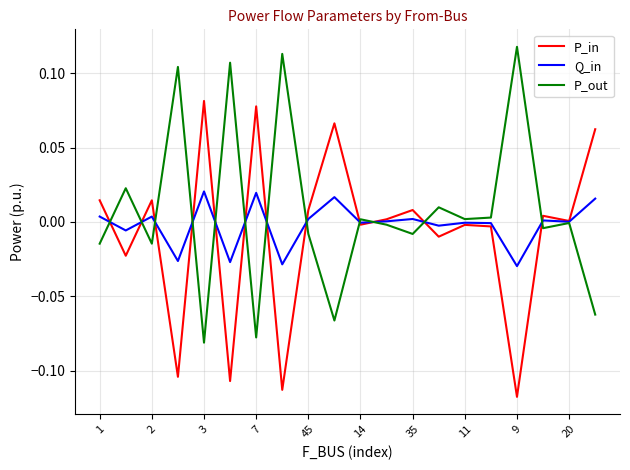

List the series in order of their peak value, highest first.

P_out, P_in, Q_in